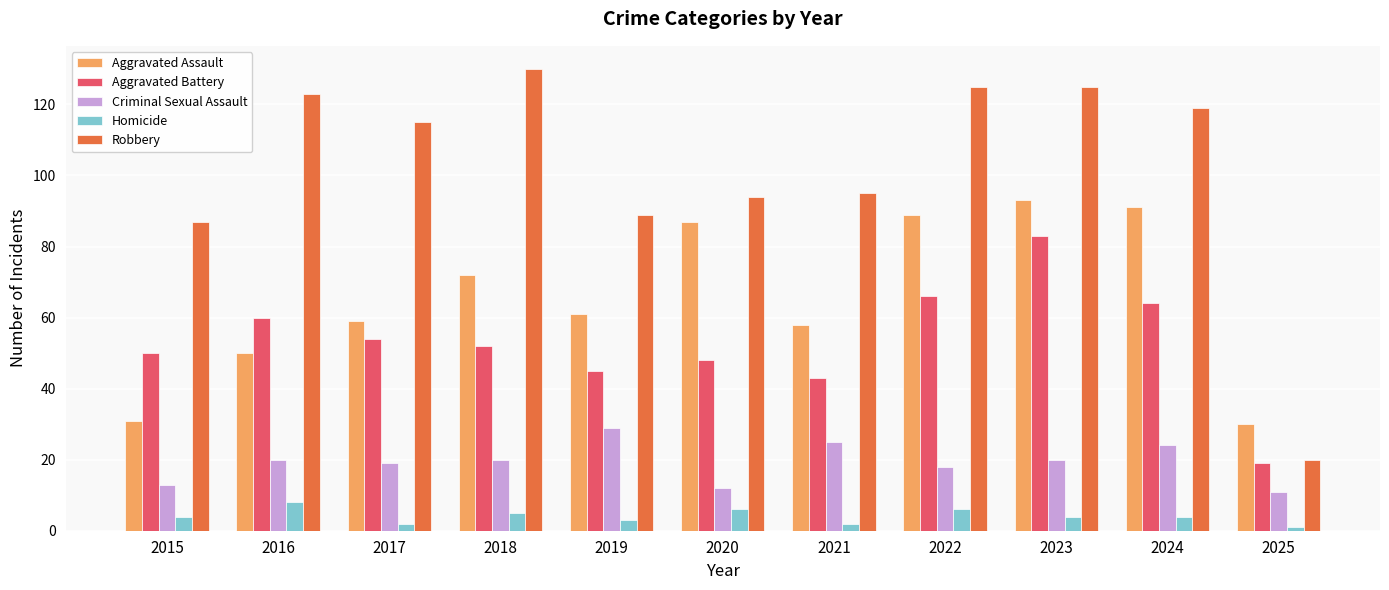

At which label does Aggravated Battery first exceed 52?

2016